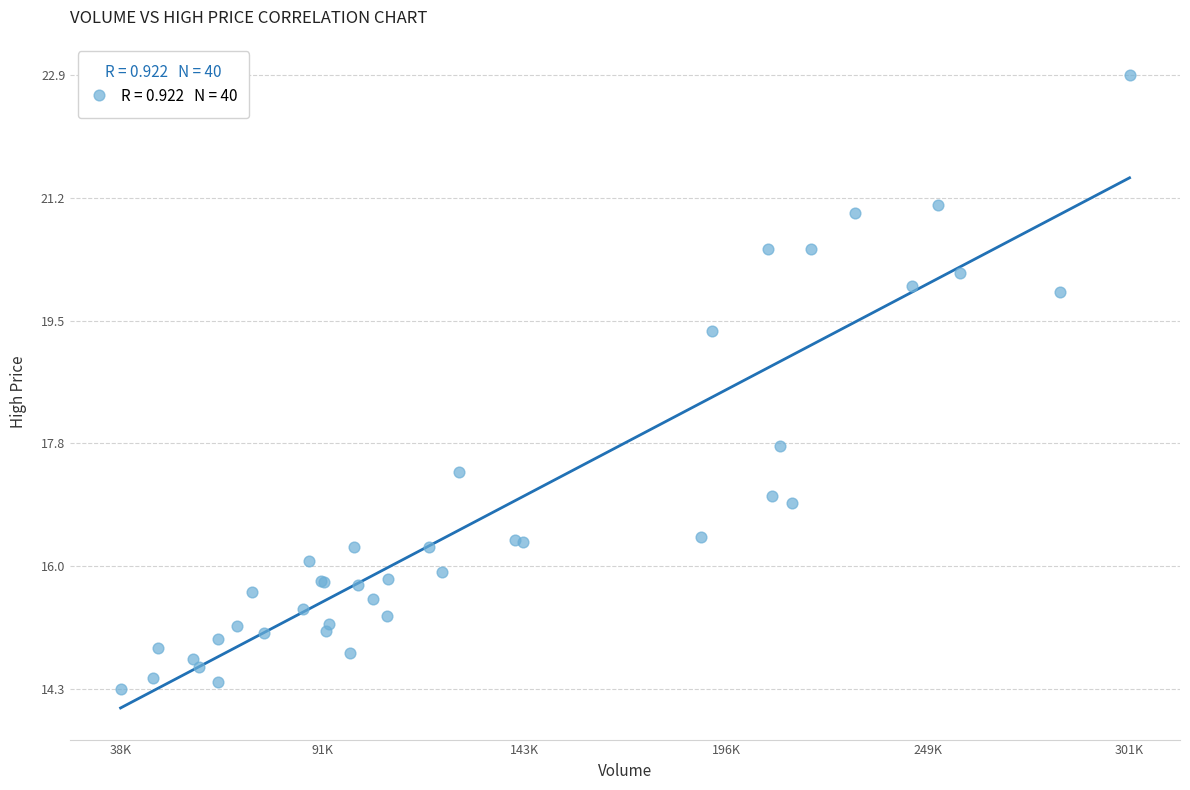

What Y value in the scatter plot is closest to 18?

17.7